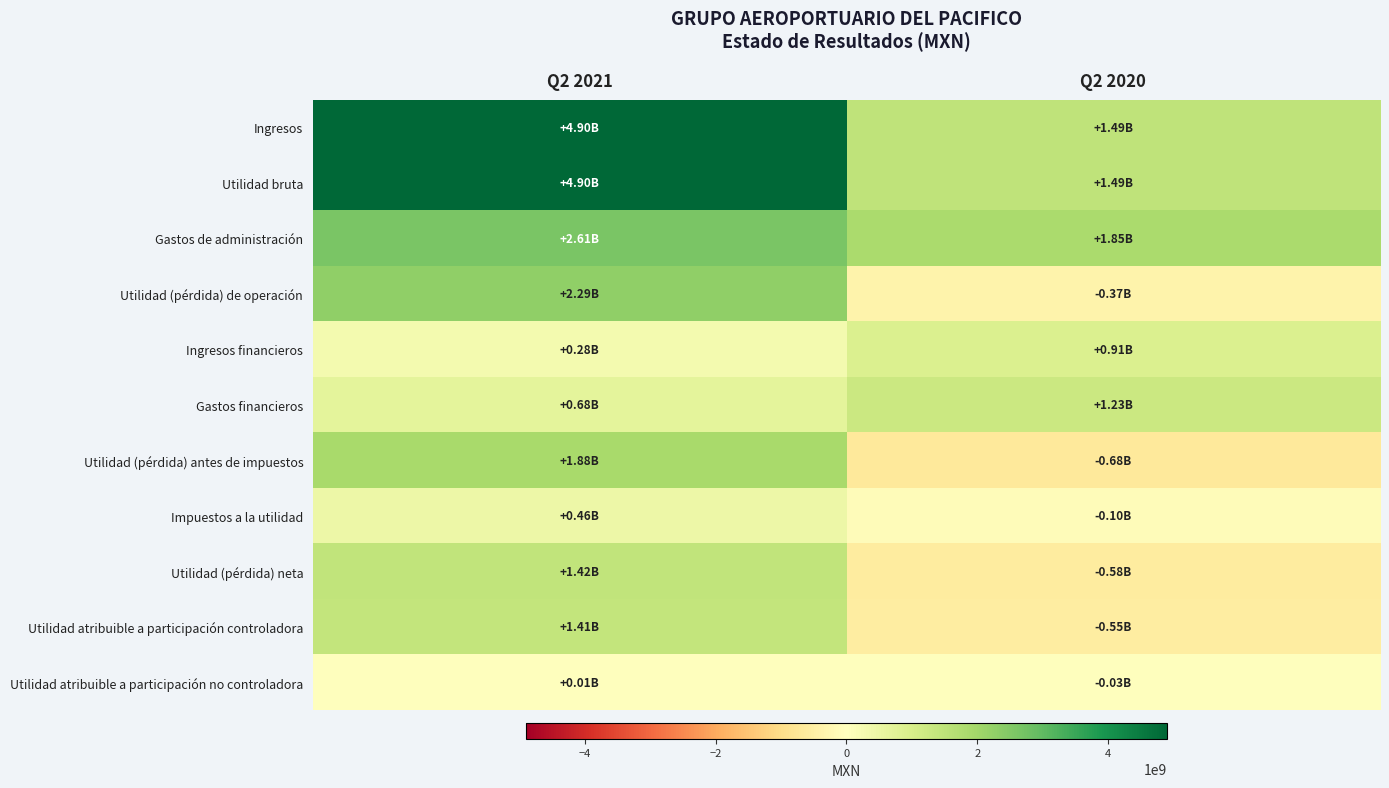

Reading left to right, list all the values displayed in this chart.

Ingresos: Q2 2021=4895738000	Q2 2020=1485058000
Utilidad bruta: Q2 2021=4895738000	Q2 2020=1485058000
Gastos de administración: Q2 2021=2606267000	Q2 2020=1853768000
Utilidad (pérdida) de operación: Q2 2021=2286760000	Q2 2020=-368657000
Ingresos financieros: Q2 2021=277884000	Q2 2020=914014000
Gastos financieros: Q2 2021=684083000	Q2 2020=1225103000
Utilidad (pérdida) antes de impuestos: Q2 2021=1880561000	Q2 2020=-679829000
Impuestos a la utilidad: Q2 2021=456589000	Q2 2020=-97616000
Utilidad (pérdida) neta: Q2 2021=1423972000	Q2 2020=-582213000
Utilidad atribuible a participación controladora: Q2 2021=1413153000	Q2 2020=-549401000
Utilidad atribuible a participación no controladora: Q2 2021=10819000	Q2 2020=-32812000